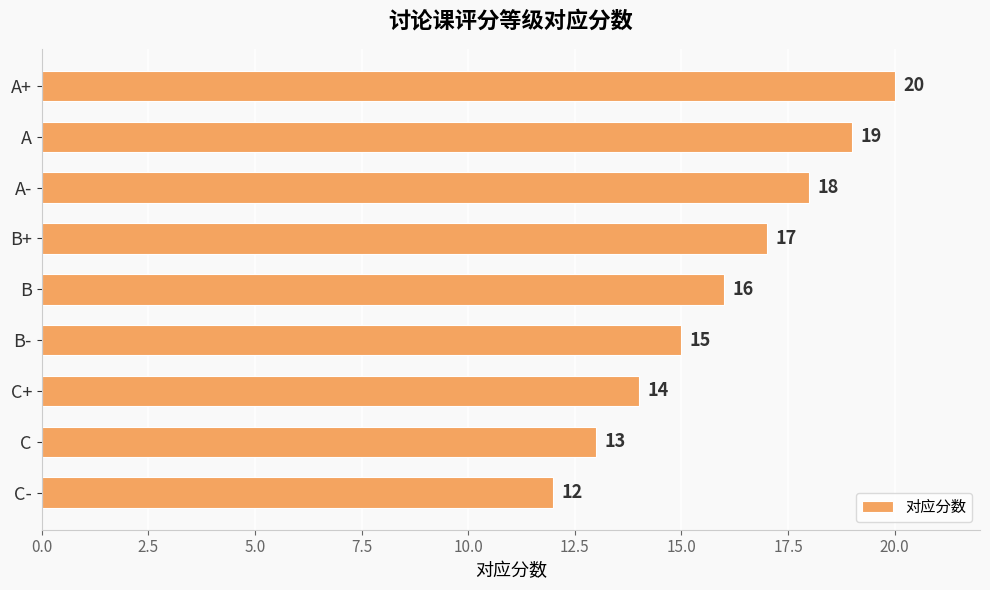

Is it true that the value at A is 31?

False